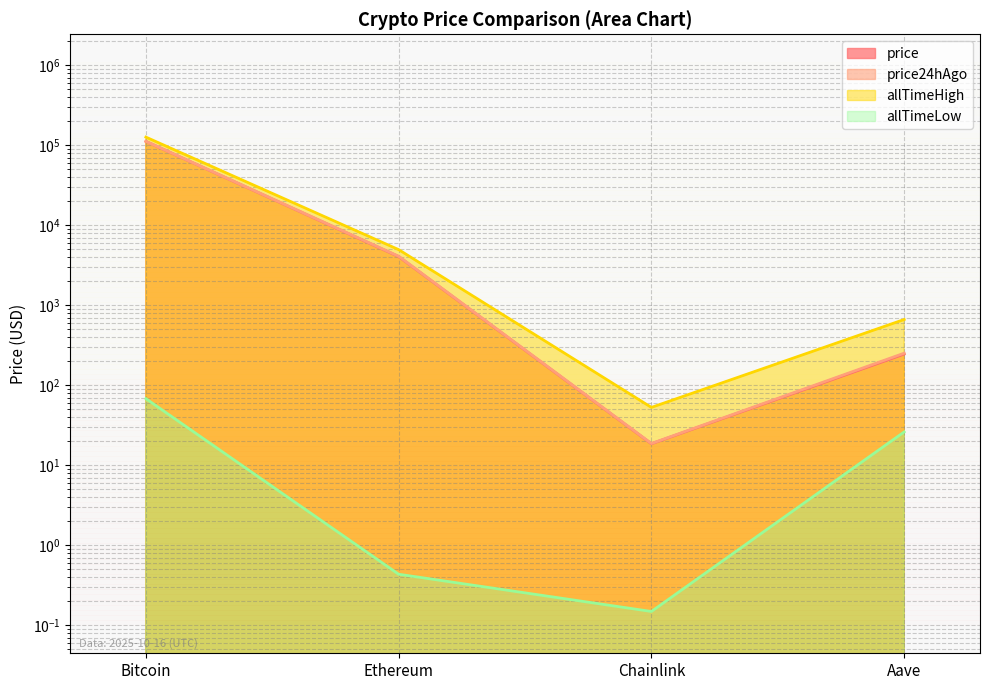

Rank the series at Bitcoin from lowest to highest value.

allTimeLow, price, price24hAgo, allTimeHigh